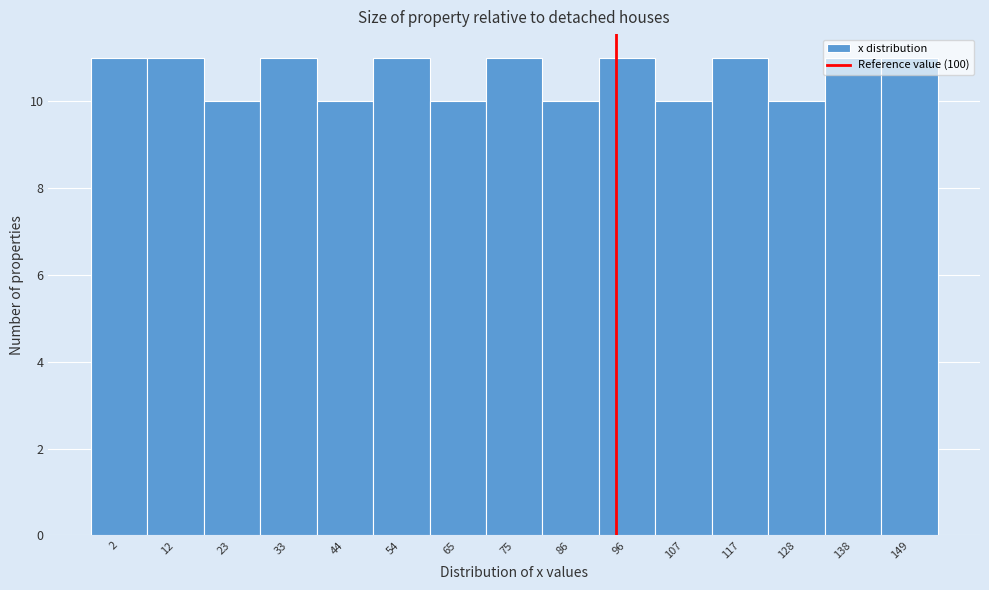

Approximately how many times larger is the value at 128 compared to 65?

1.0